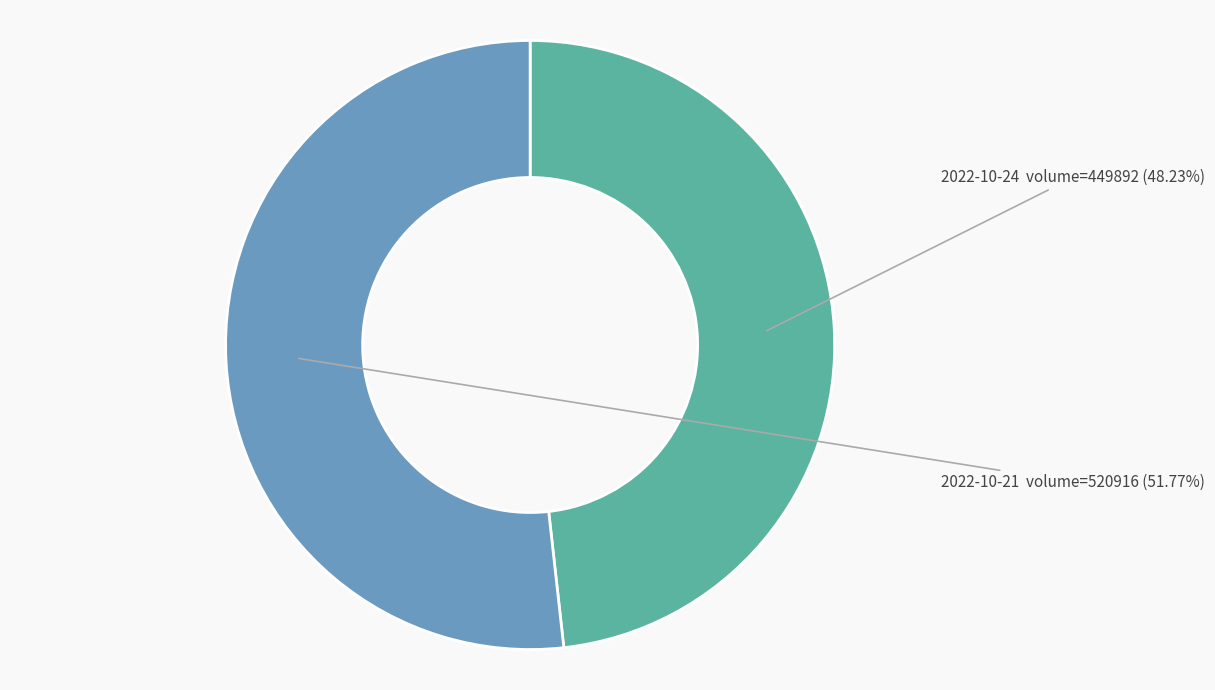

Does any single category account for the majority?

Yes